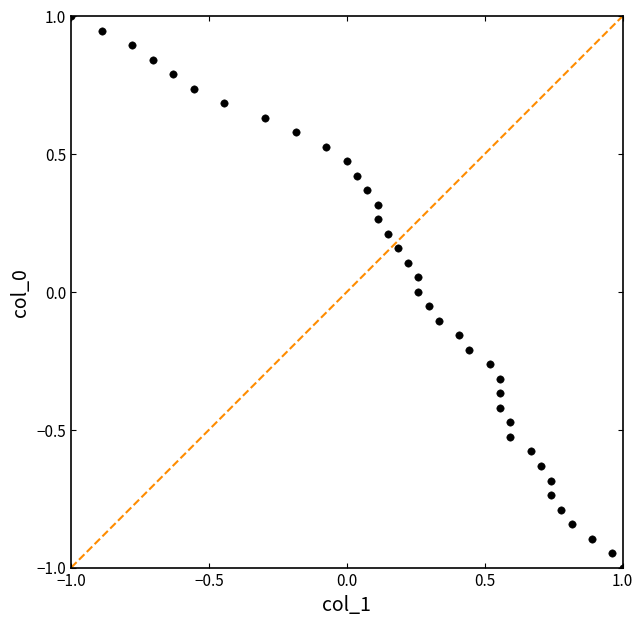

What is the range of Y values (max minus min)?

2.0